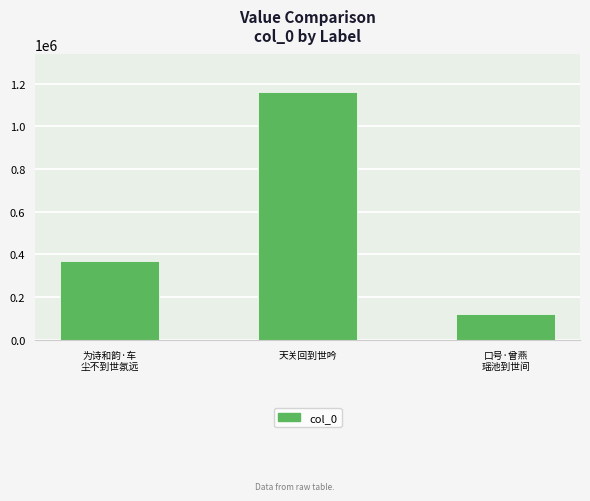

Reading left to right, what are all the values shown in this chart?

370505	1162237	120462